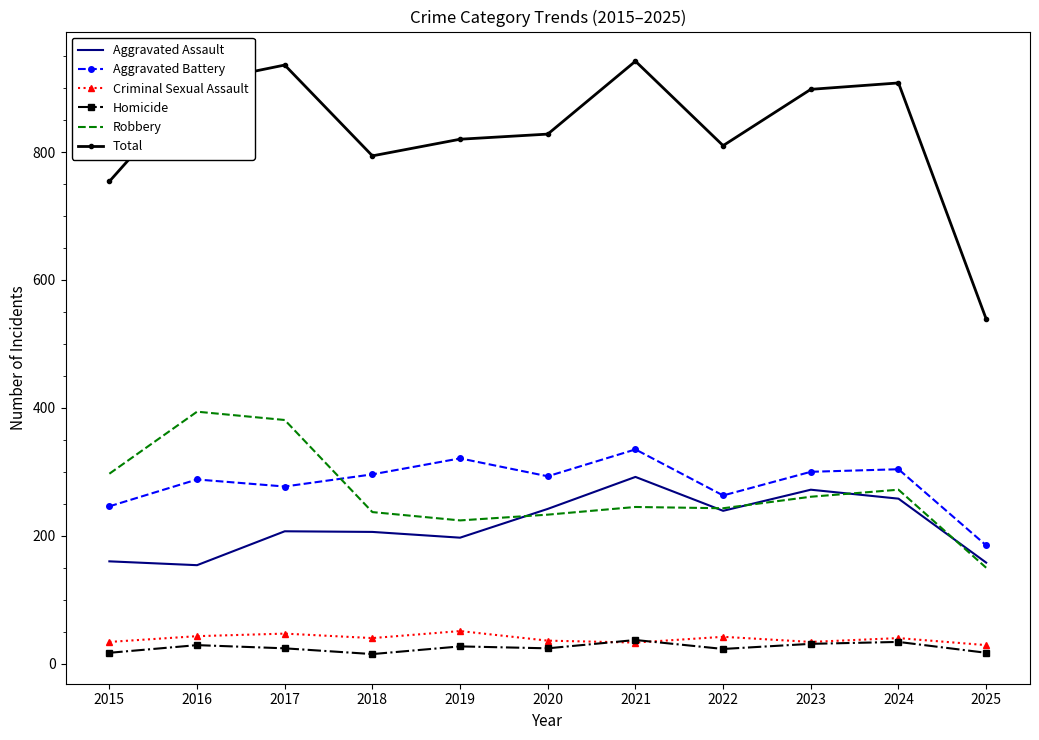

At which label does Criminal Sexual Assault first exceed 40?

2016